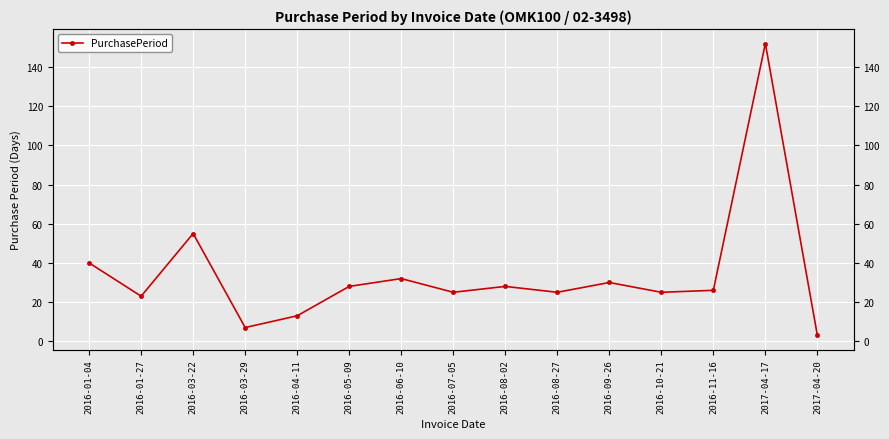

What is the ratio of the value at 2016-04-11 to the value at 2016-09-26?

0.4